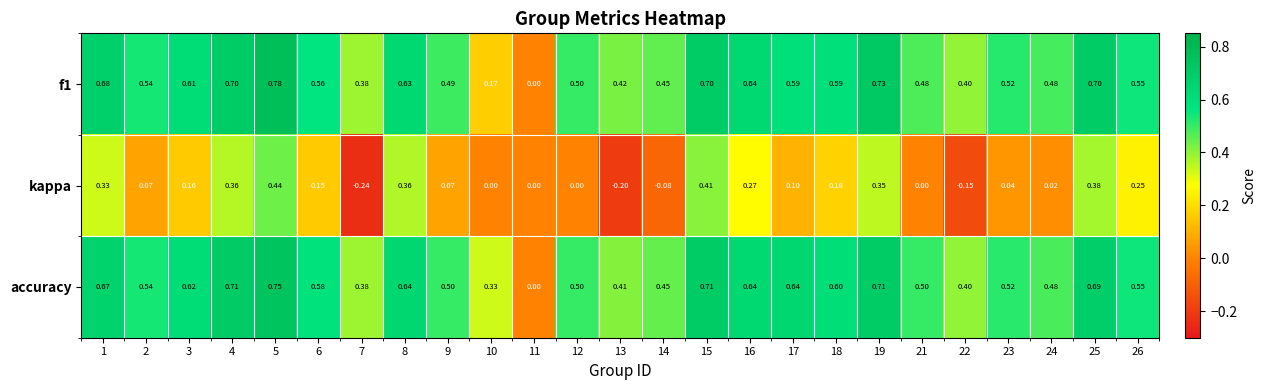

Is the value of accuracy at 17 greater than the value of f1 at 14?

Yes